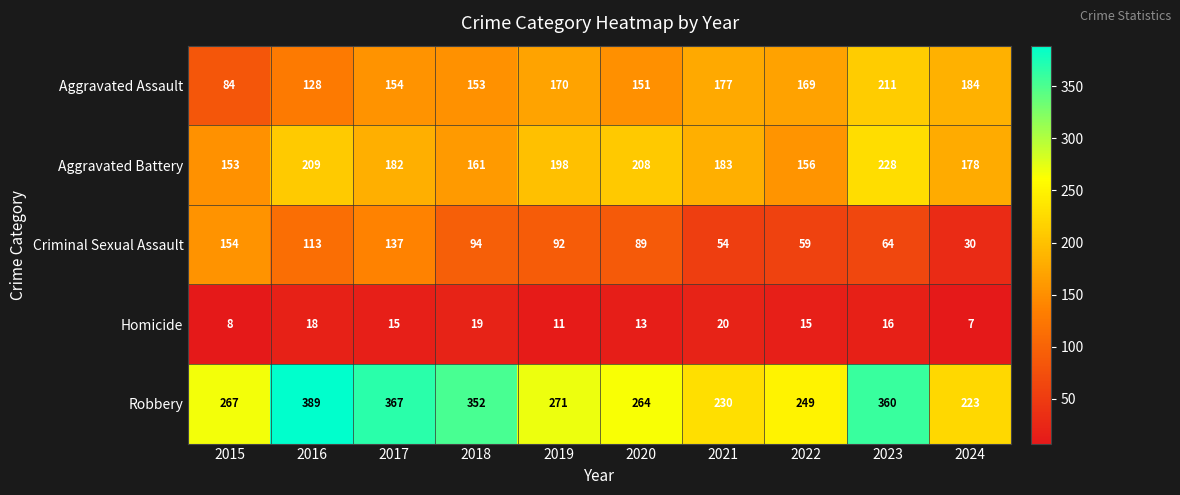

What is the total value across all series at 2024?

622